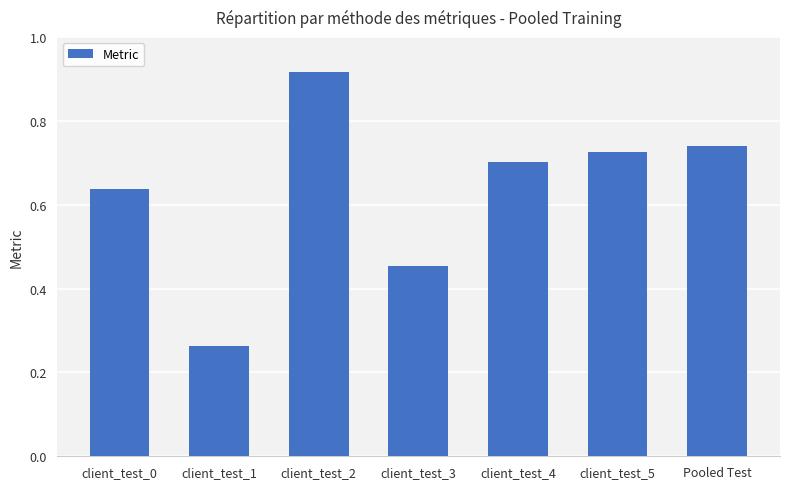

At which label is the value closest to 0?

client_test_1